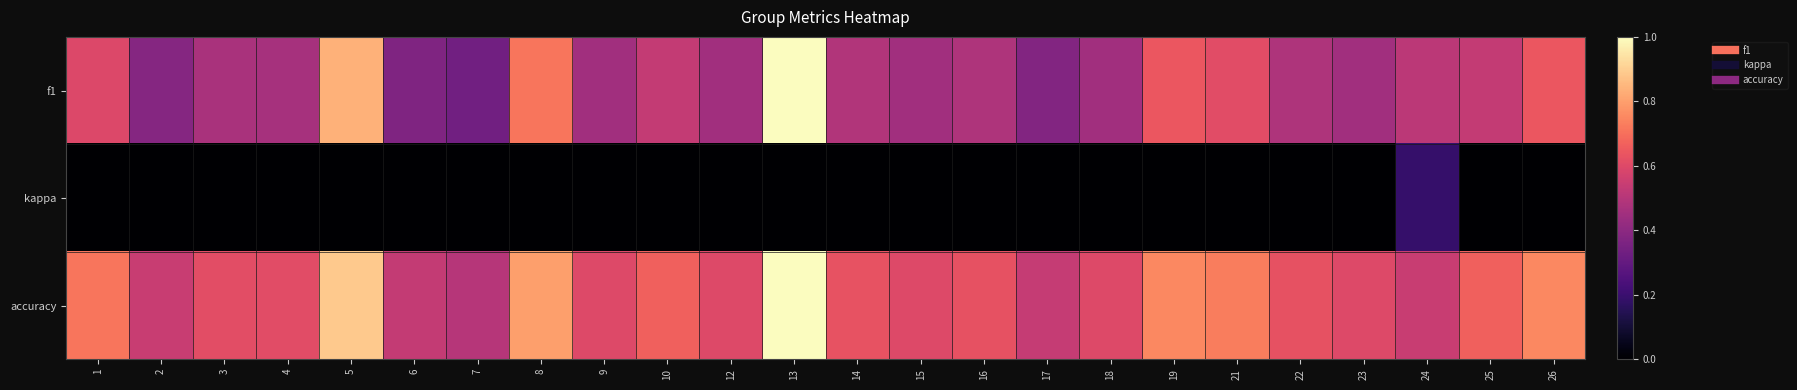

Reading left to right, extract all data points from this chart.

f1: 1=0.6	2=0.4	3=0.5	4=0.5	5=0.8	6=0.4	7=0.3	8=0.7	9=0.5	10=0.5	12=0.5	13=1.0	14=0.5	15=0.5	16=0.5	17=0.4	18=0.5	19=0.6	21=0.6	22=0.5	23=0.5	24=0.5	25=0.5	26=0.6
kappa: 1=0.0	2=0.0	3=0.0	4=0.0	5=0.0	6=0.0	7=0.0	8=0.0	9=0.0	10=0.0	12=0.0	13=0.0	14=0.0	15=0.0	16=0.0	17=0.0	18=0.0	19=0.0	21=0.0	22=0.0	23=0.0	24=0.2	25=0.0	26=0.0
accuracy: 1=0.7	2=0.5	3=0.6	4=0.6	5=0.9	6=0.5	7=0.5	8=0.8	9=0.6	10=0.7	12=0.6	13=1.0	14=0.6	15=0.6	16=0.6	17=0.5	18=0.6	19=0.8	21=0.7	22=0.6	23=0.6	24=0.5	25=0.7	26=0.8